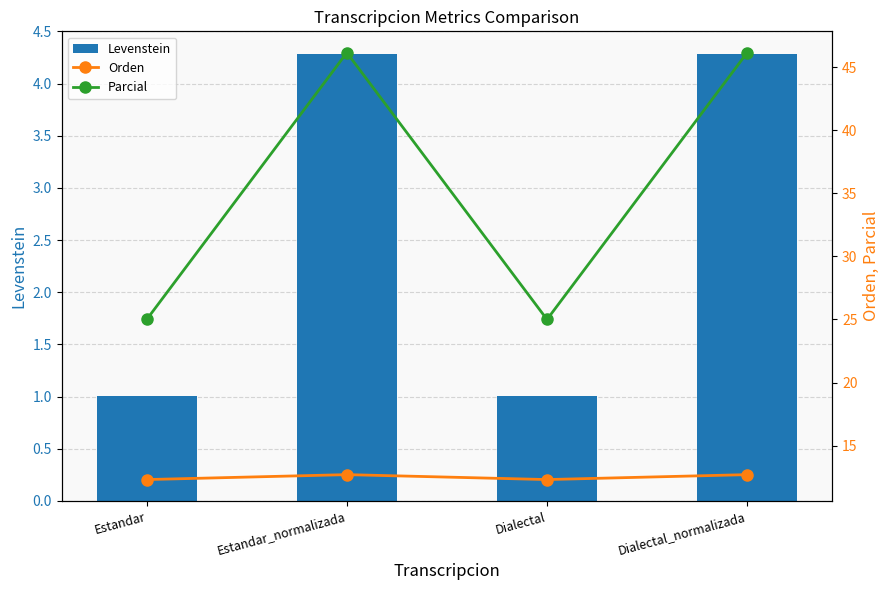

The Levenstein series shows 1.5 at Dialectal_normalizada. True or false?

False